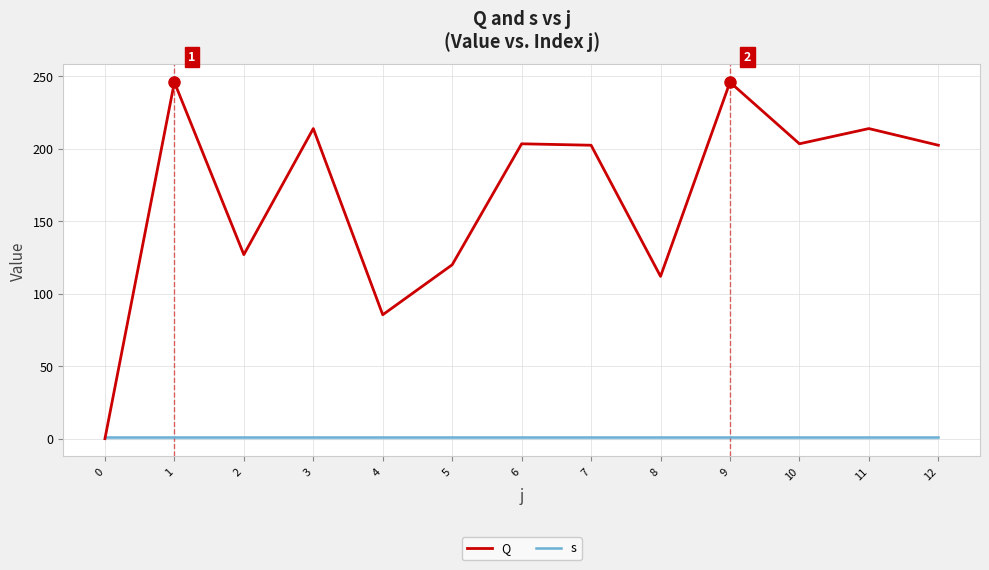

Where is the first local maximum for Q?

1